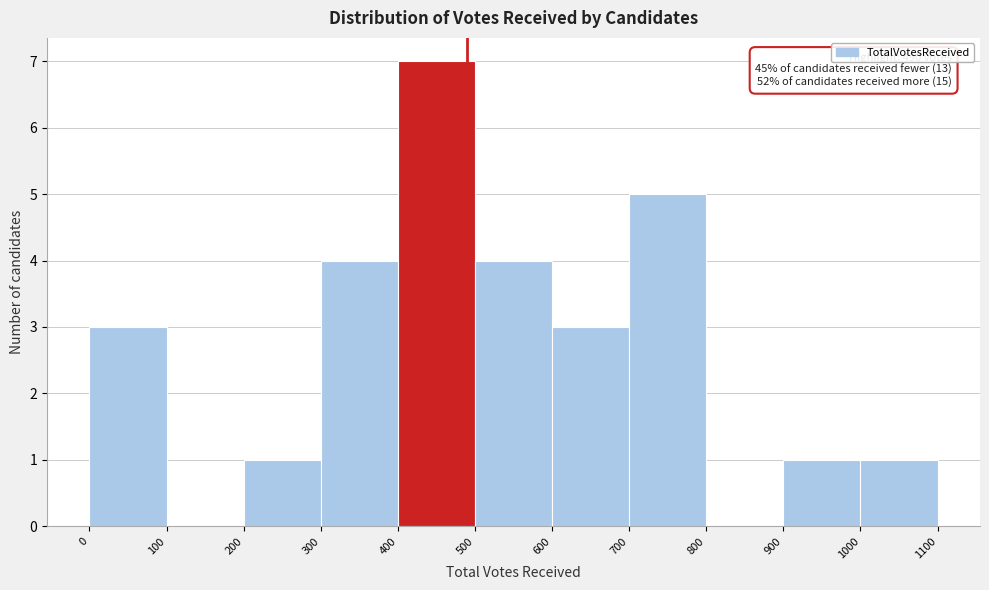

Which range on the x-axis has the tallest bar?

400 to 500